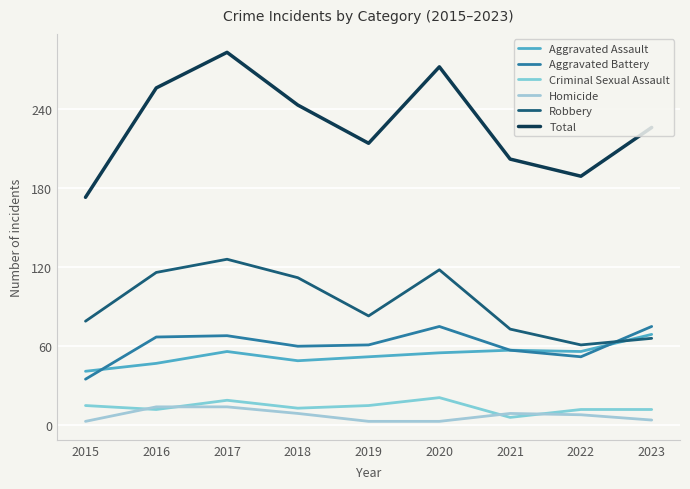

What is the value of the Aggravated Assault point at the 8th from the left?

56